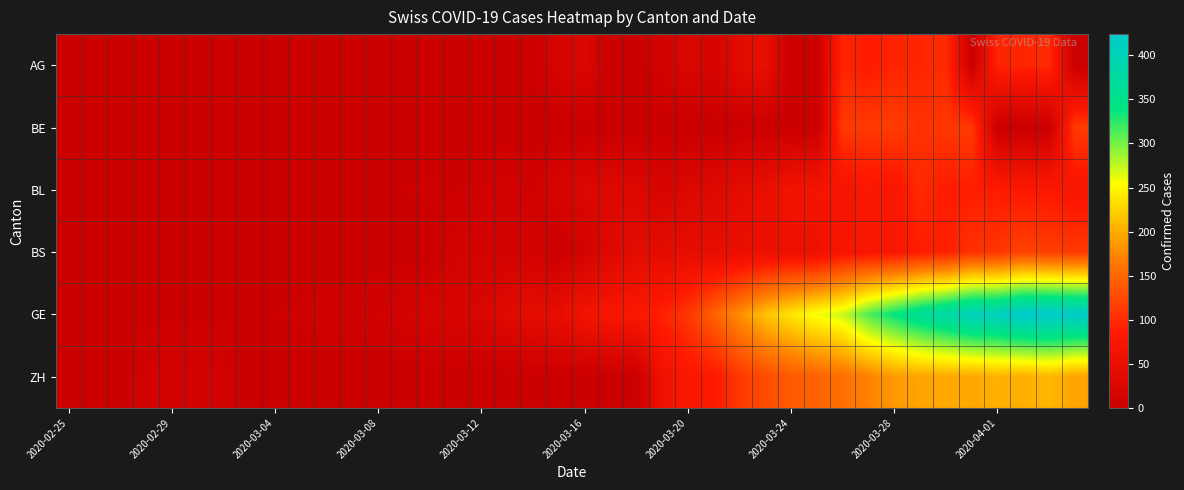

Which series has the largest total across all categories?

GE